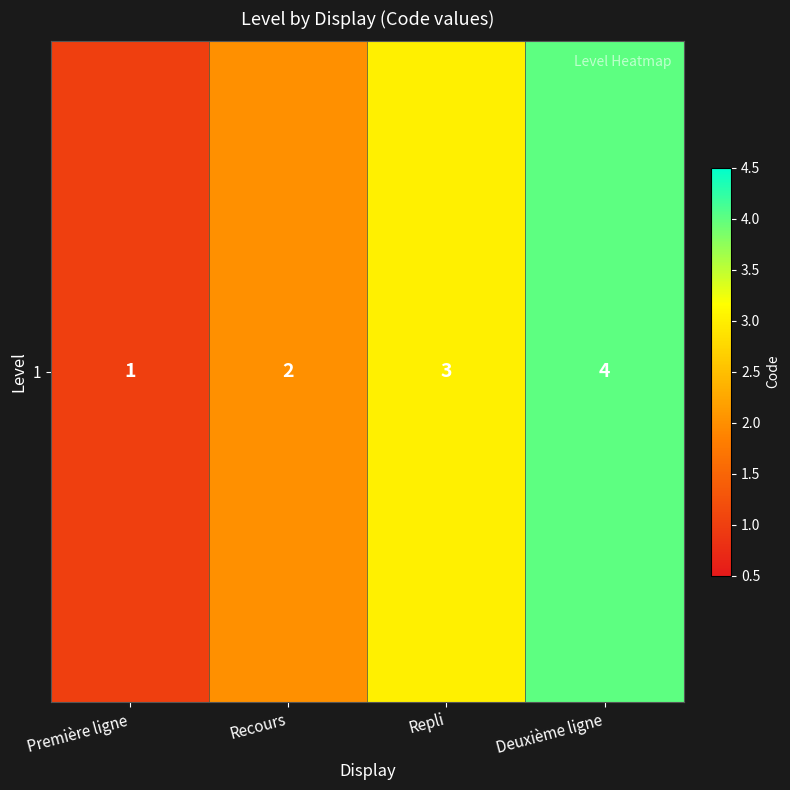

Reading left to right, what are all the values shown in this chart?

1	2	3	4